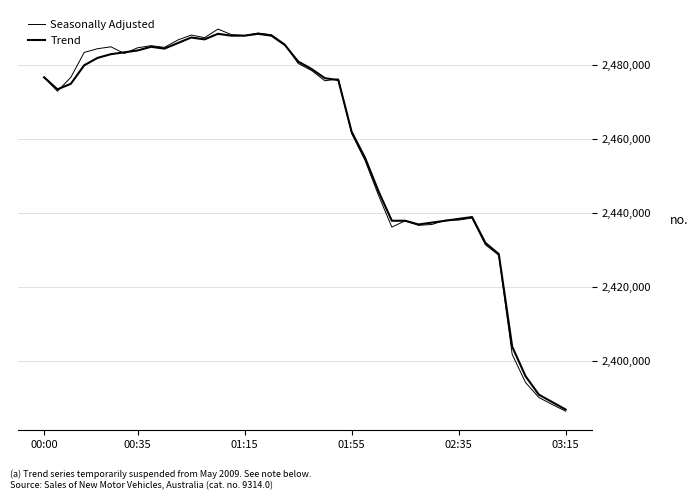

True or false: Seasonally Adjusted has more than 0 points higher than both neighbors.

True